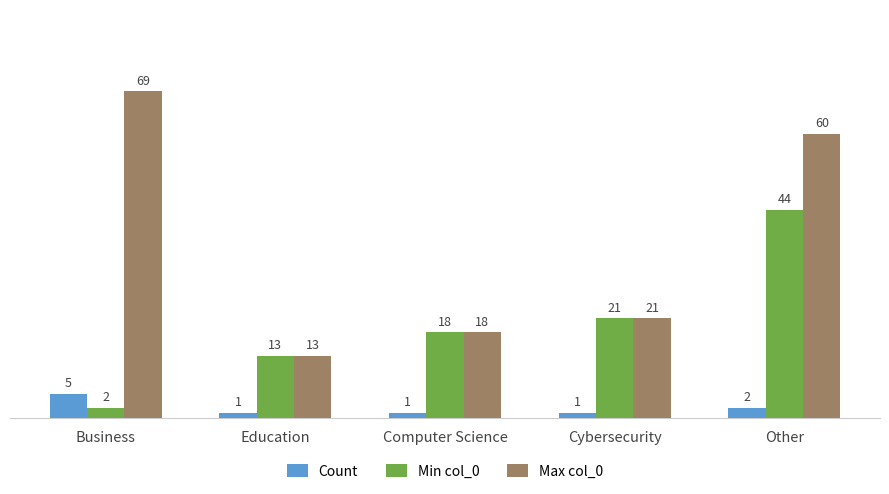

At which label is Count closest to 3?

Other